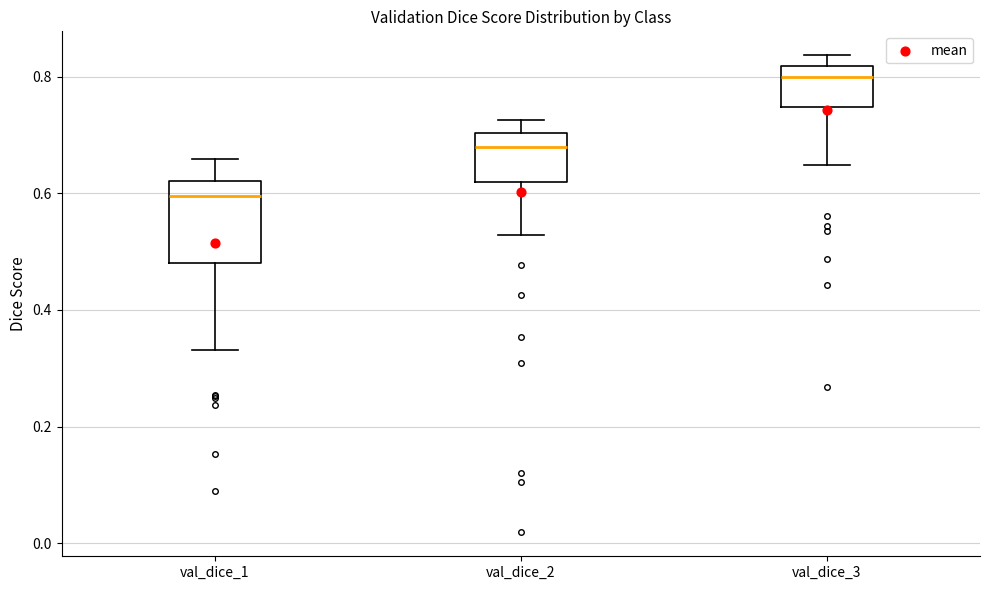

Which box has the lowest median line?

val_dice_1